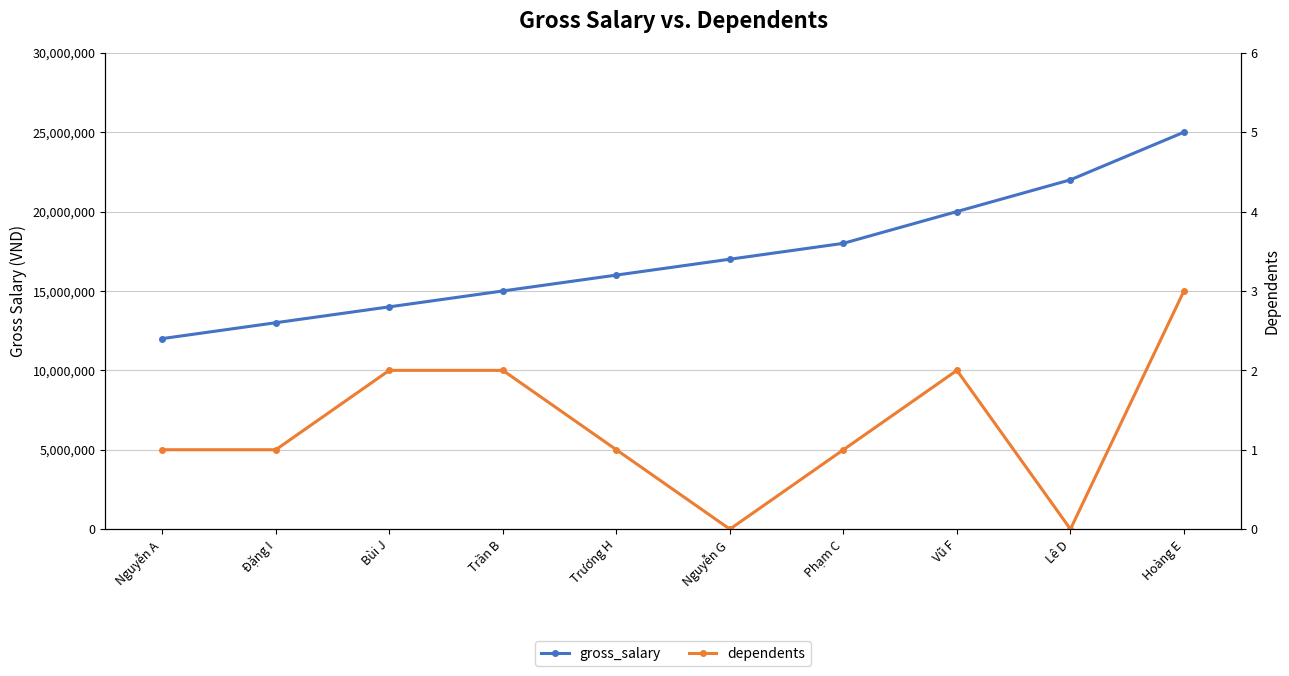

True or false: gross_salary and dependents intersect in this chart.

False